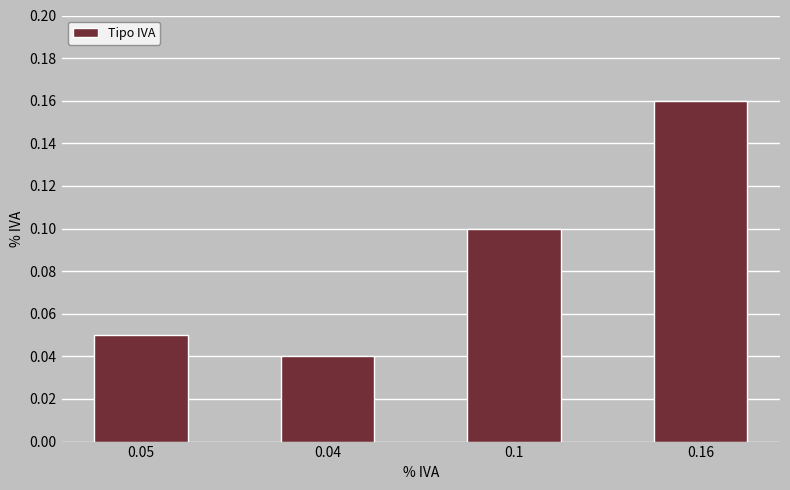

Rank the categories by value from lowest to highest.

0.04, 0.05, 0.1, 0.16